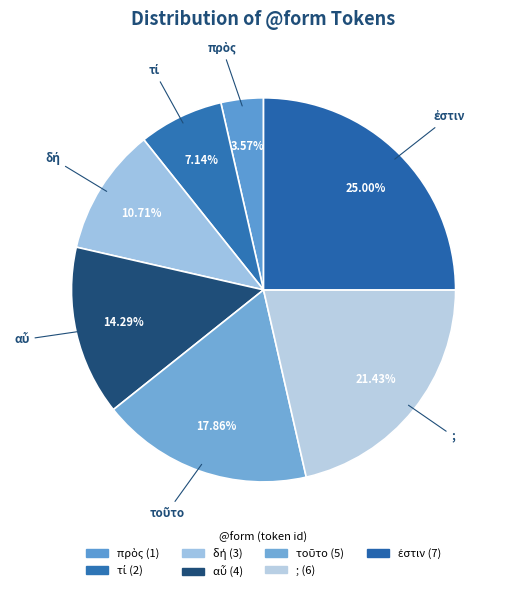

How many segments does this pie chart have?

7